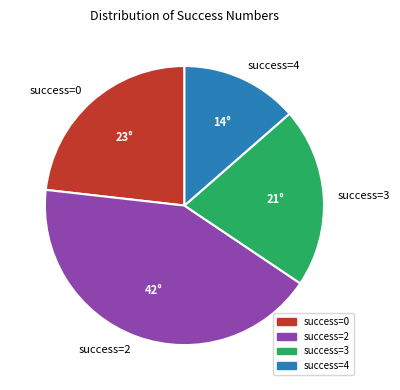

Between success=3 and success=2, which is larger?

success=2